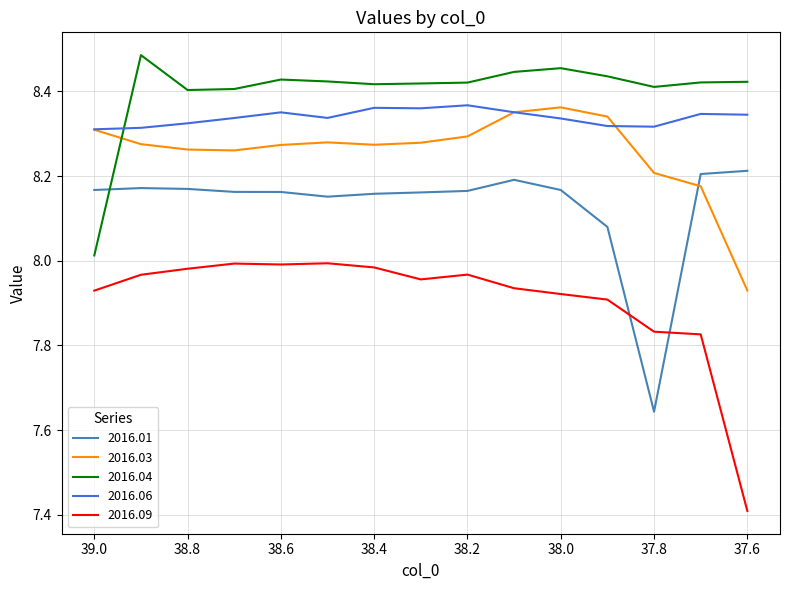

How many intersections are there between 2016.04 and 2016.03?

1